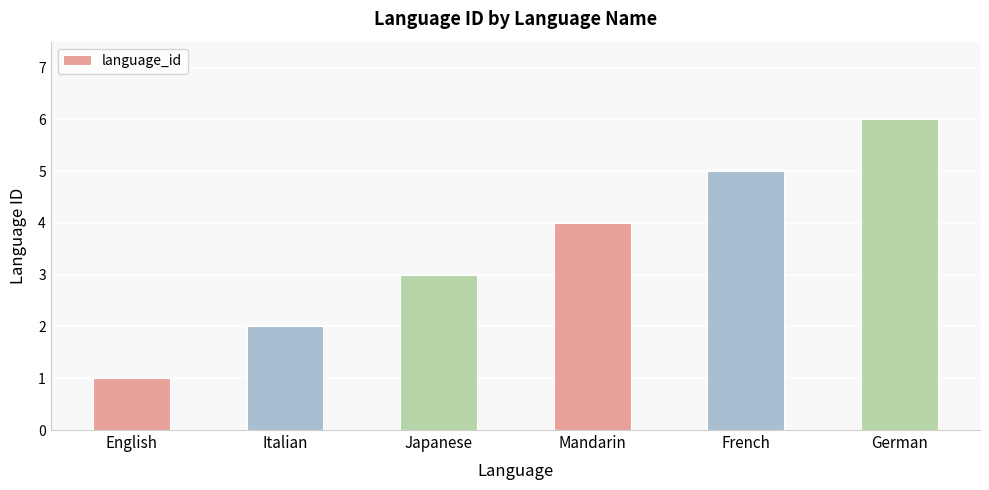

List the labels in order of value, largest first.

German, French, Mandarin, Japanese, Italian, English